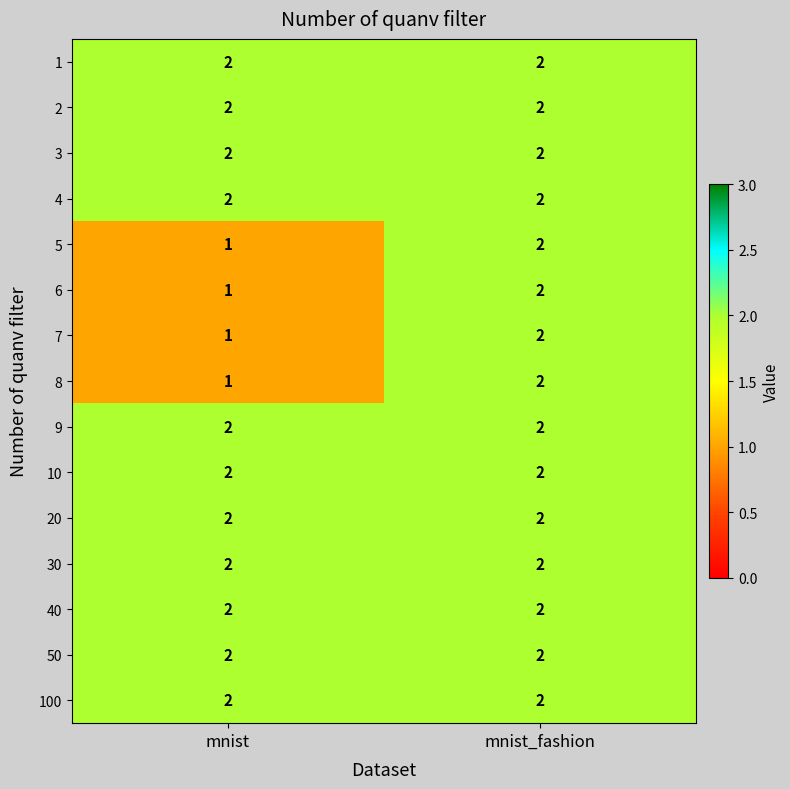

At which category is the sum across all series the highest?

mnist_fashion